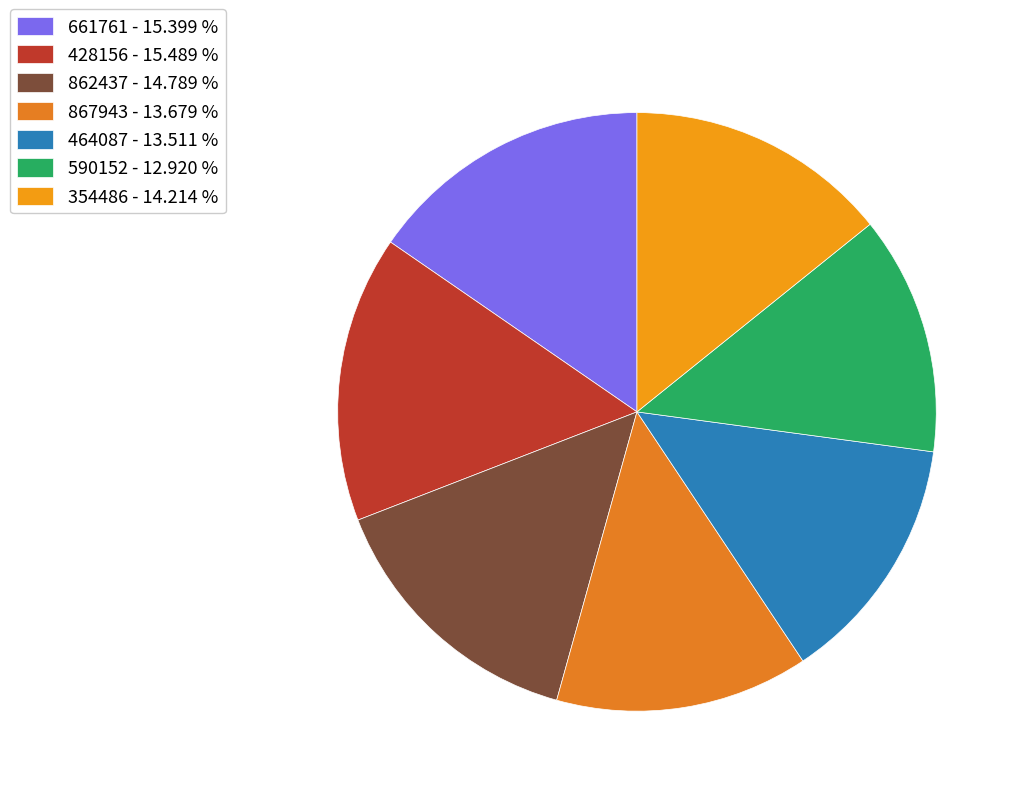

How many slices are in this pie chart?

7